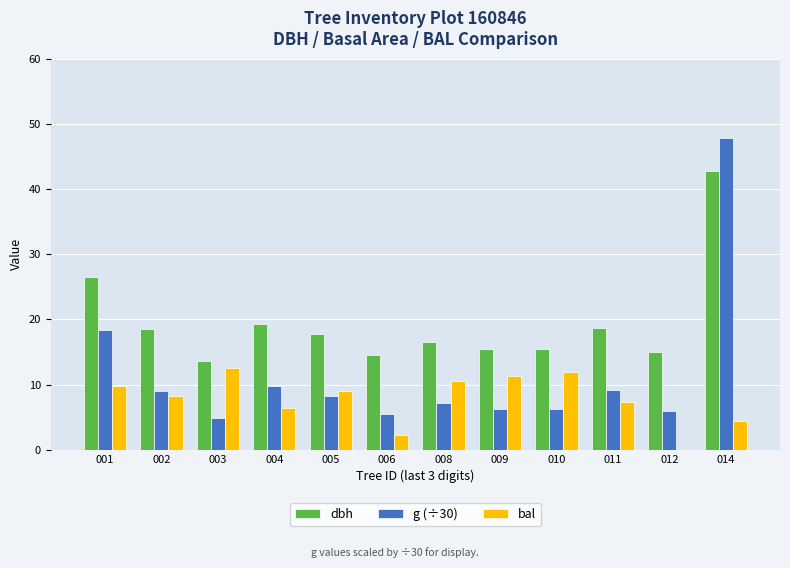

Is the value of dbh at 009 greater than the value of bal at 011?

Yes